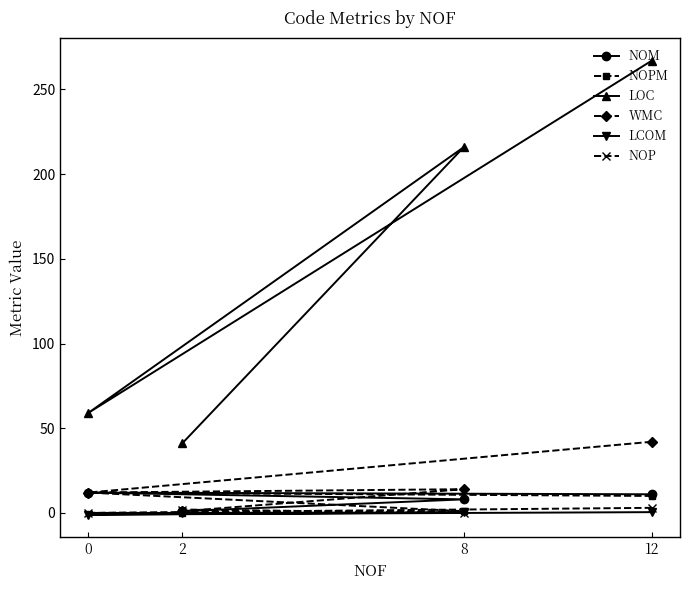

True or false: NOP has more than 1 interior local peaks.

False